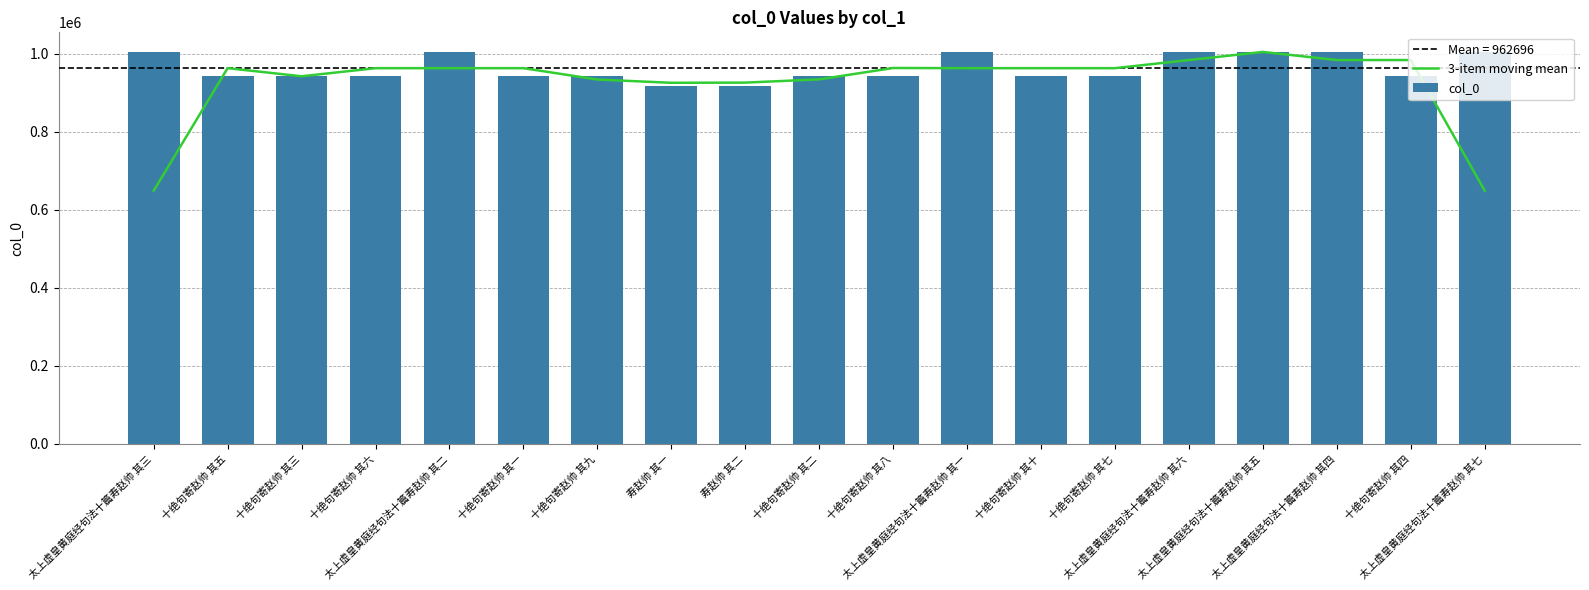

What is the sum of all col_0 values?

18291224